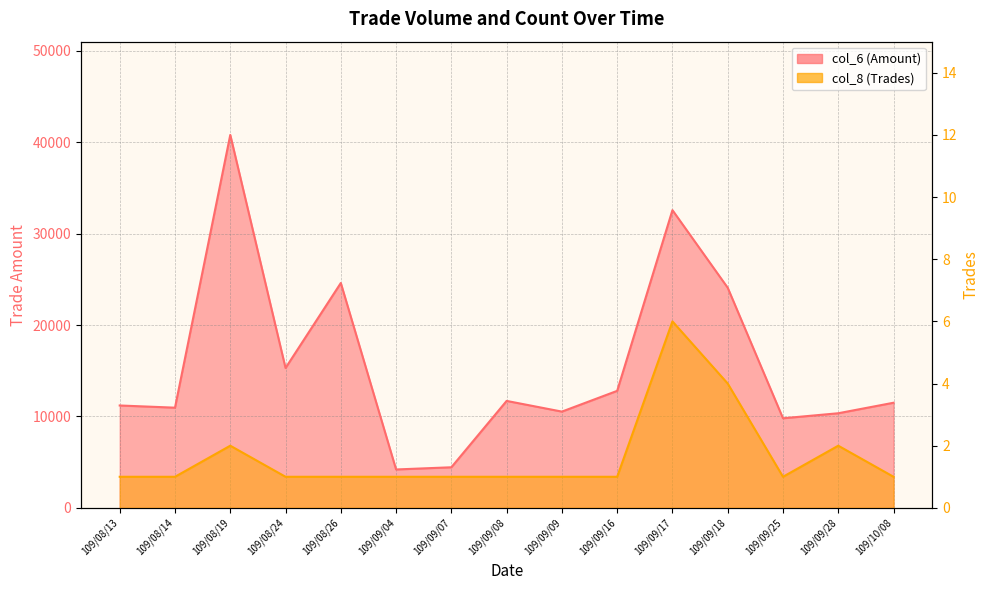

True or false: col_6 (Amount) and col_8 (Trades) cross at least once.

False